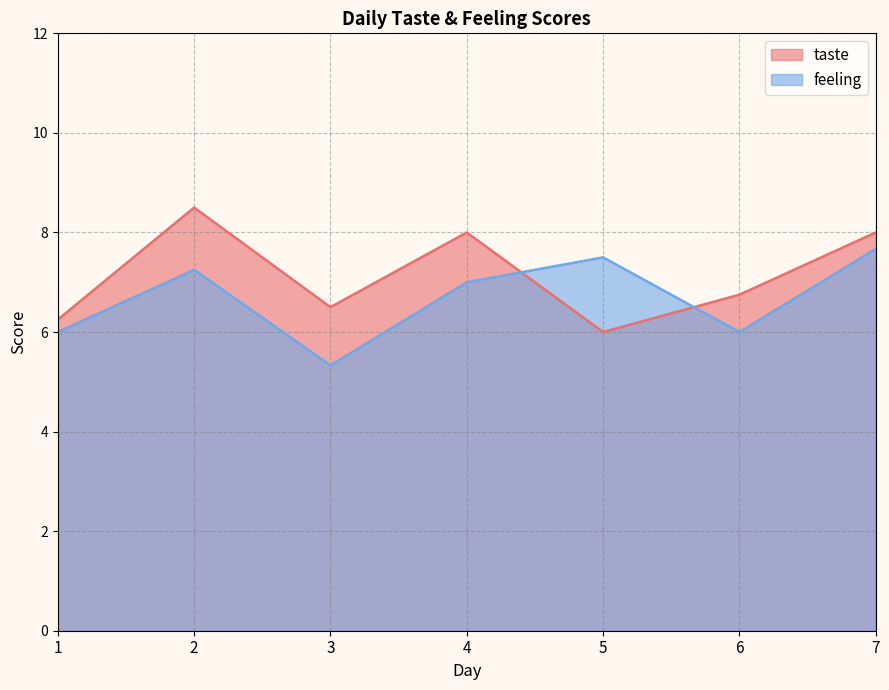

What are all the series names shown in the legend?

taste, feeling